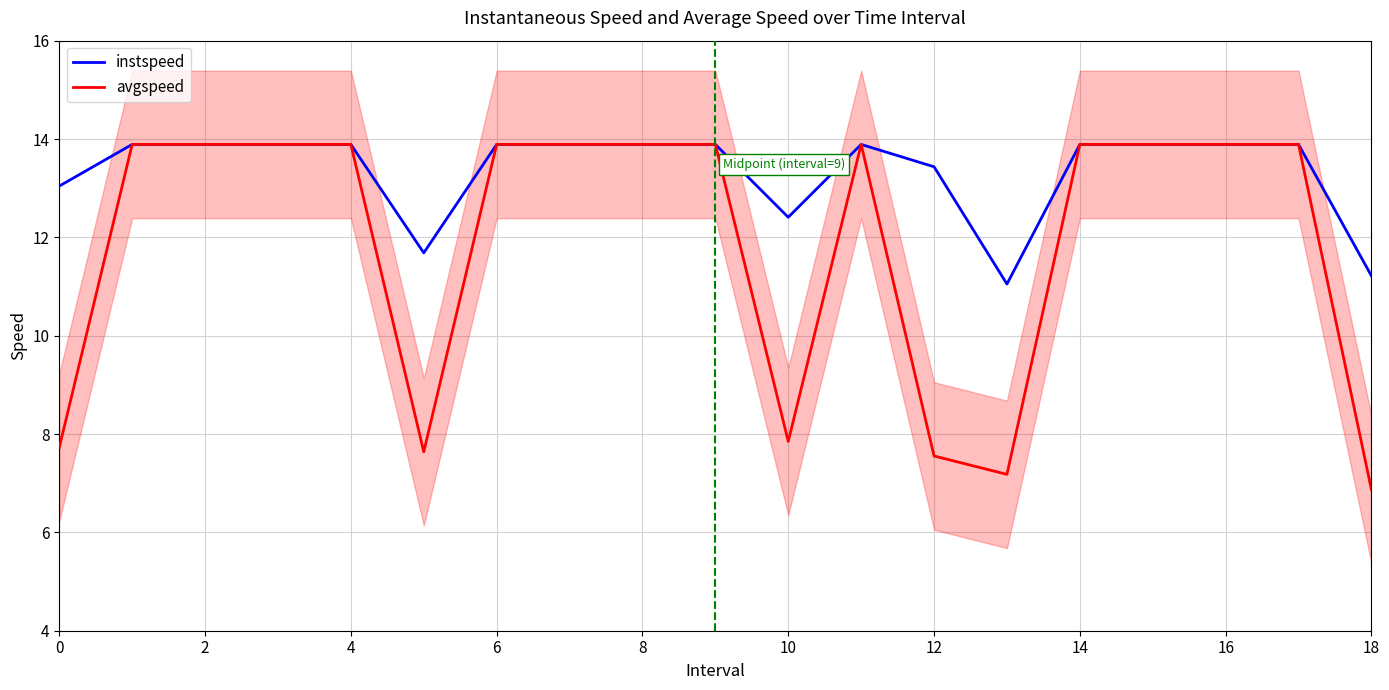

What is the average value of the instspeed series?

13.3